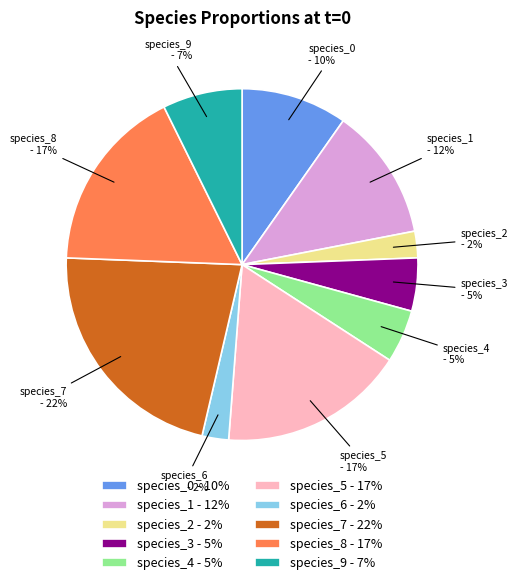

To the nearest percent, what is the combined percentage of species_2 and species_4?

7%